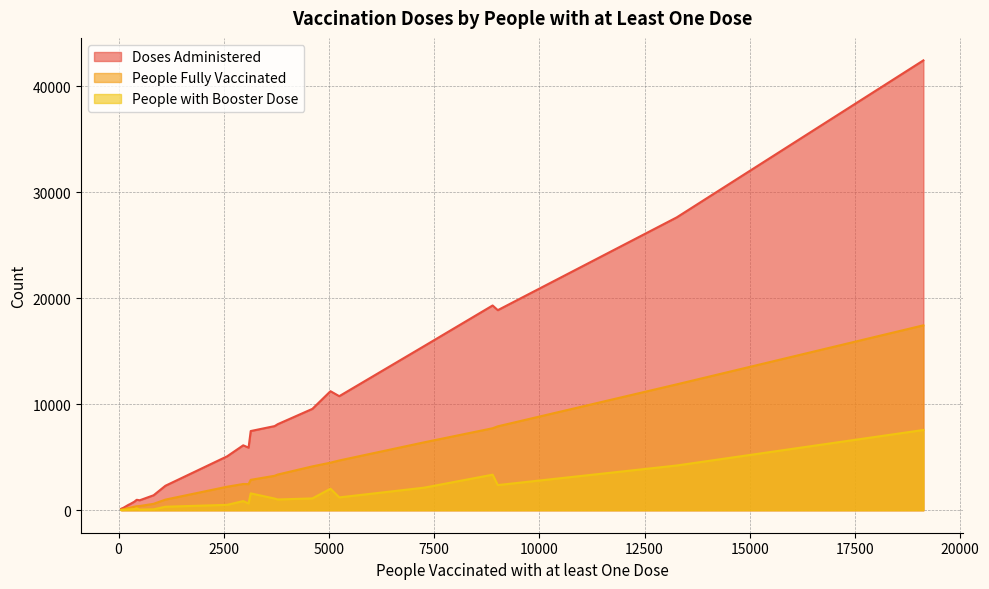

What position from the left is 270?

19